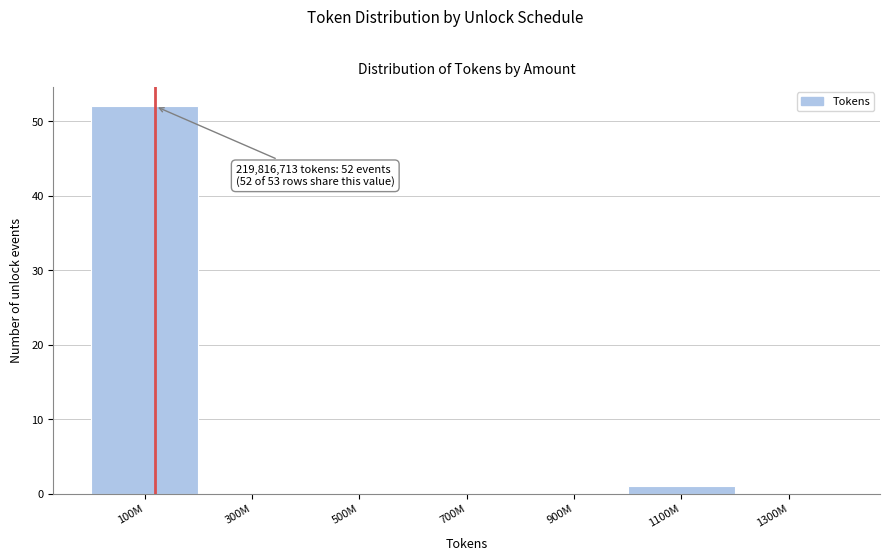

Reading right to left, list all the values displayed in this chart.

1300M=0	1100M=1	900M=0	700M=0	500M=0	300M=0	100M=52